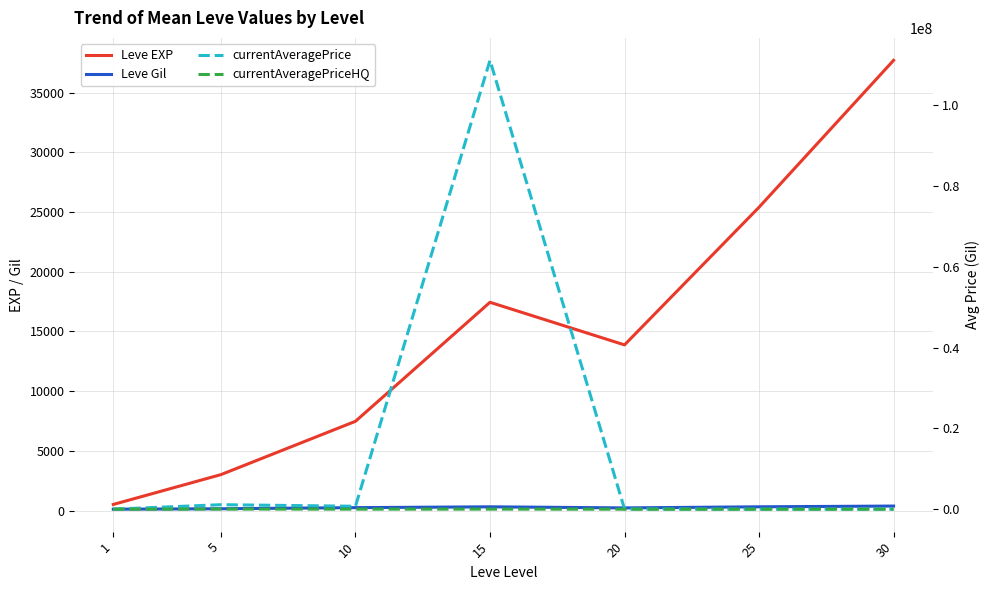

At 30, list the series in order from largest to smallest.

Leve EXP, currentAveragePriceHQ, currentAveragePrice, Leve Gil